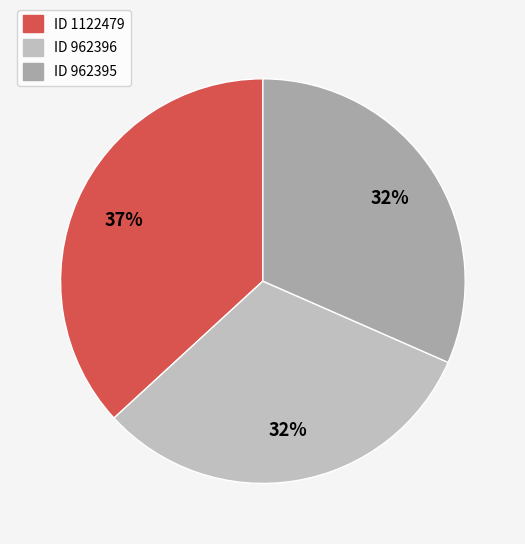

Approximately how many times larger is the value at ID 962395 compared to ID 1122479?

0.9